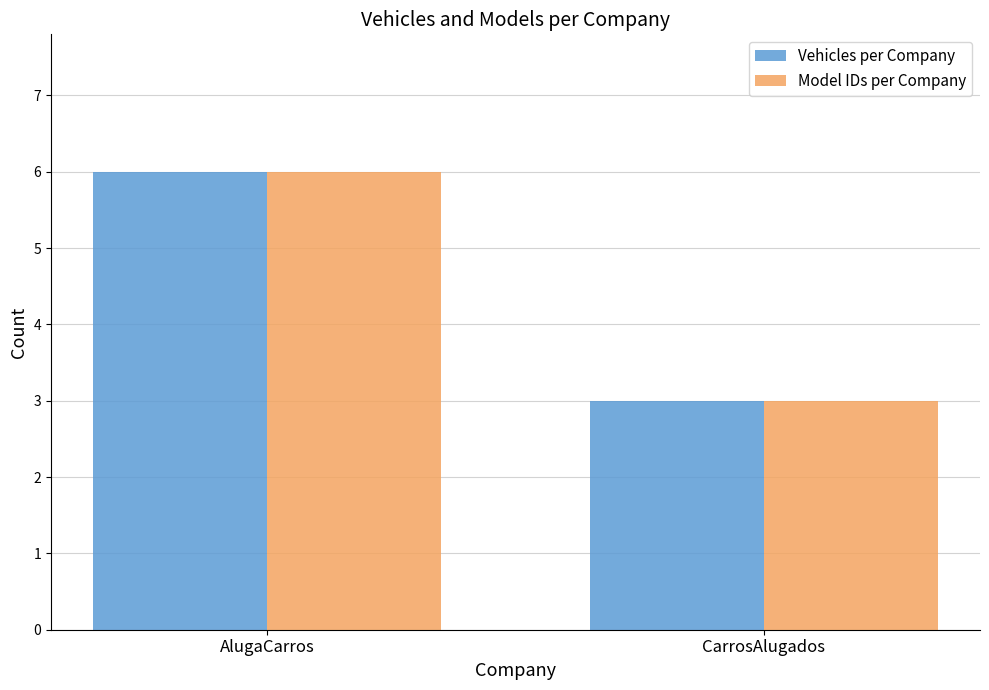

What position from the left is CarrosAlugados?

2